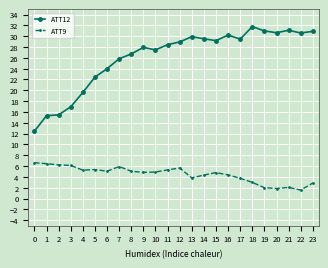

What is the difference between the maximum and second lowest values in the ATT12 series?

16.5